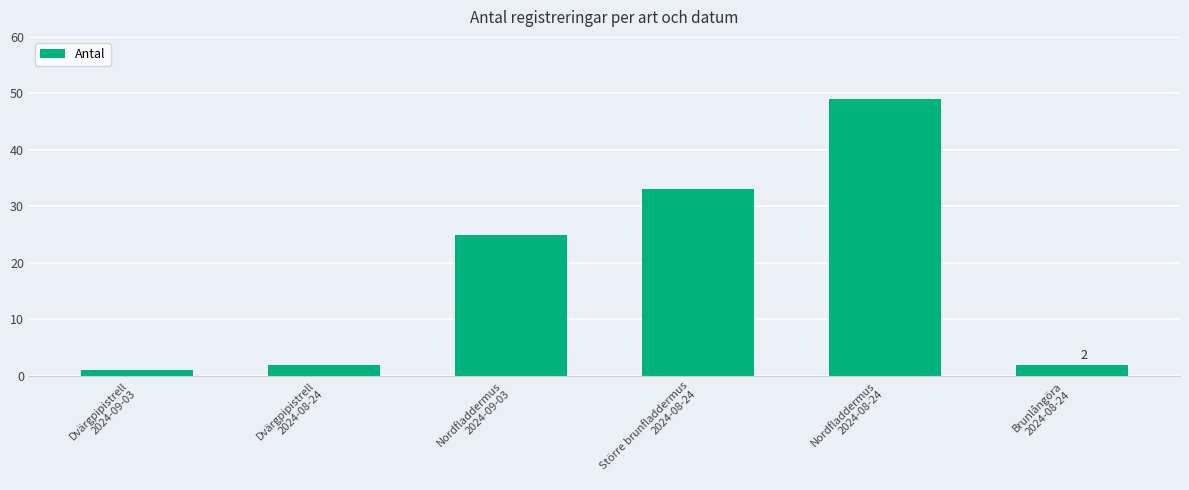

How many series are shown in this chart?

1